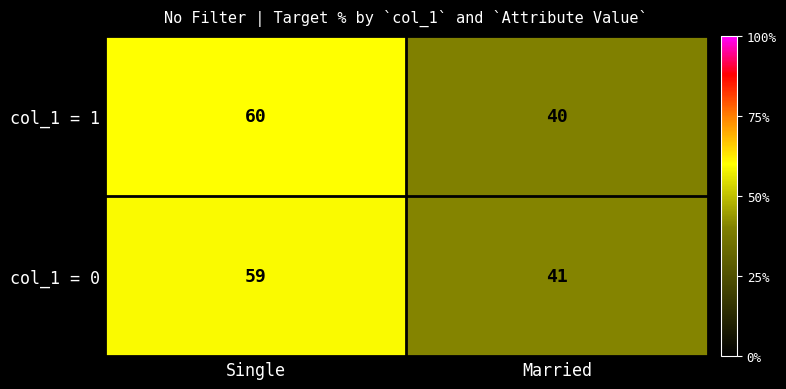

The col_1 = 1 series shows 60 at Single. True or false?

True